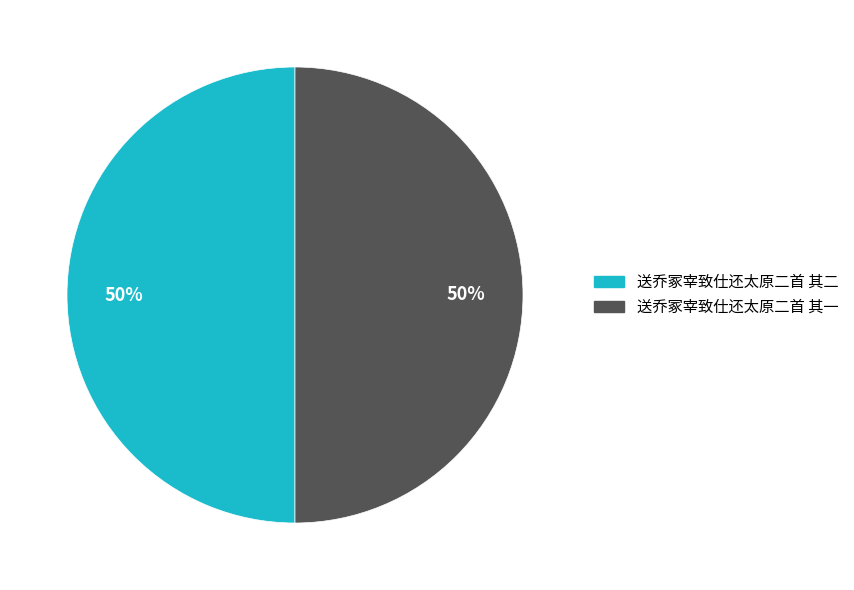

Combined, do 送乔冢宰致仕还太原二首 其一 and 送乔冢宰致仕还太原二首 其二 account for over 50%?

Yes